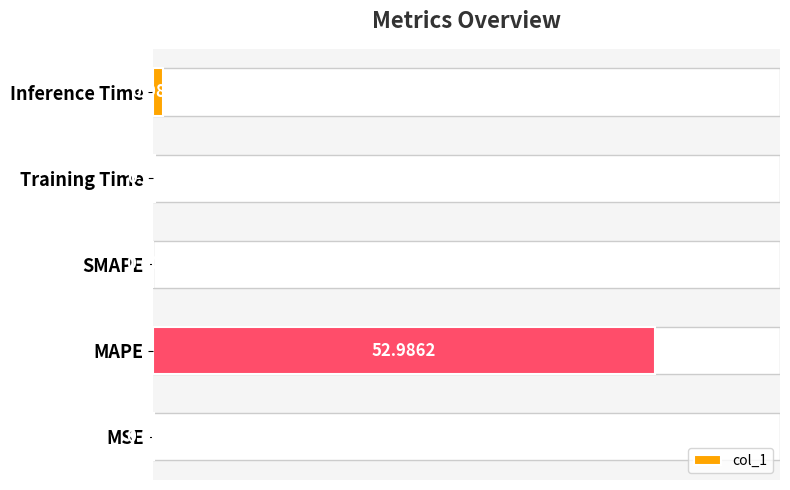

At which label is the value closest to 26?

Inference Time